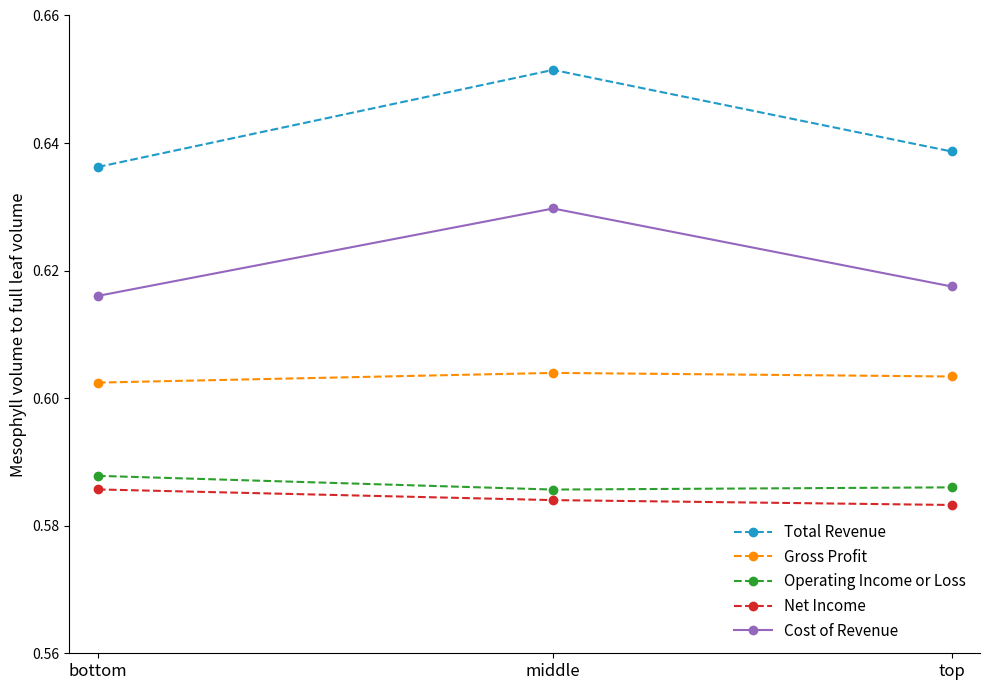

What is the total value across all series at bottom?

3.0